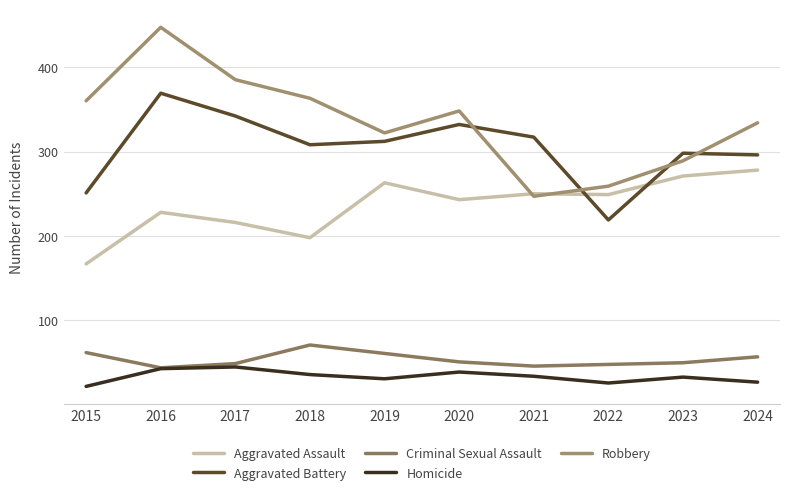

Rank the series by their maximum value, from lowest to highest.

Homicide, Criminal Sexual Assault, Aggravated Assault, Aggravated Battery, Robbery